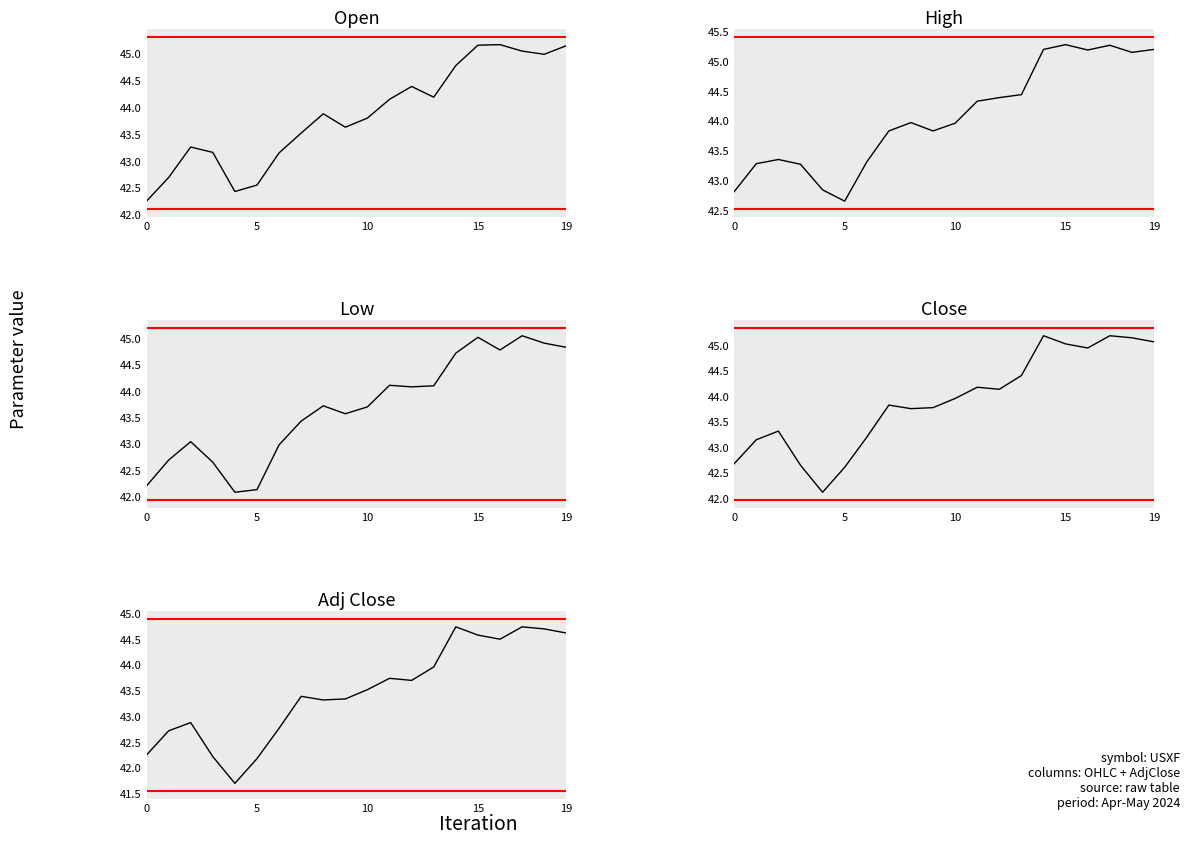

What is the approximate value of Close at 6?

43.2